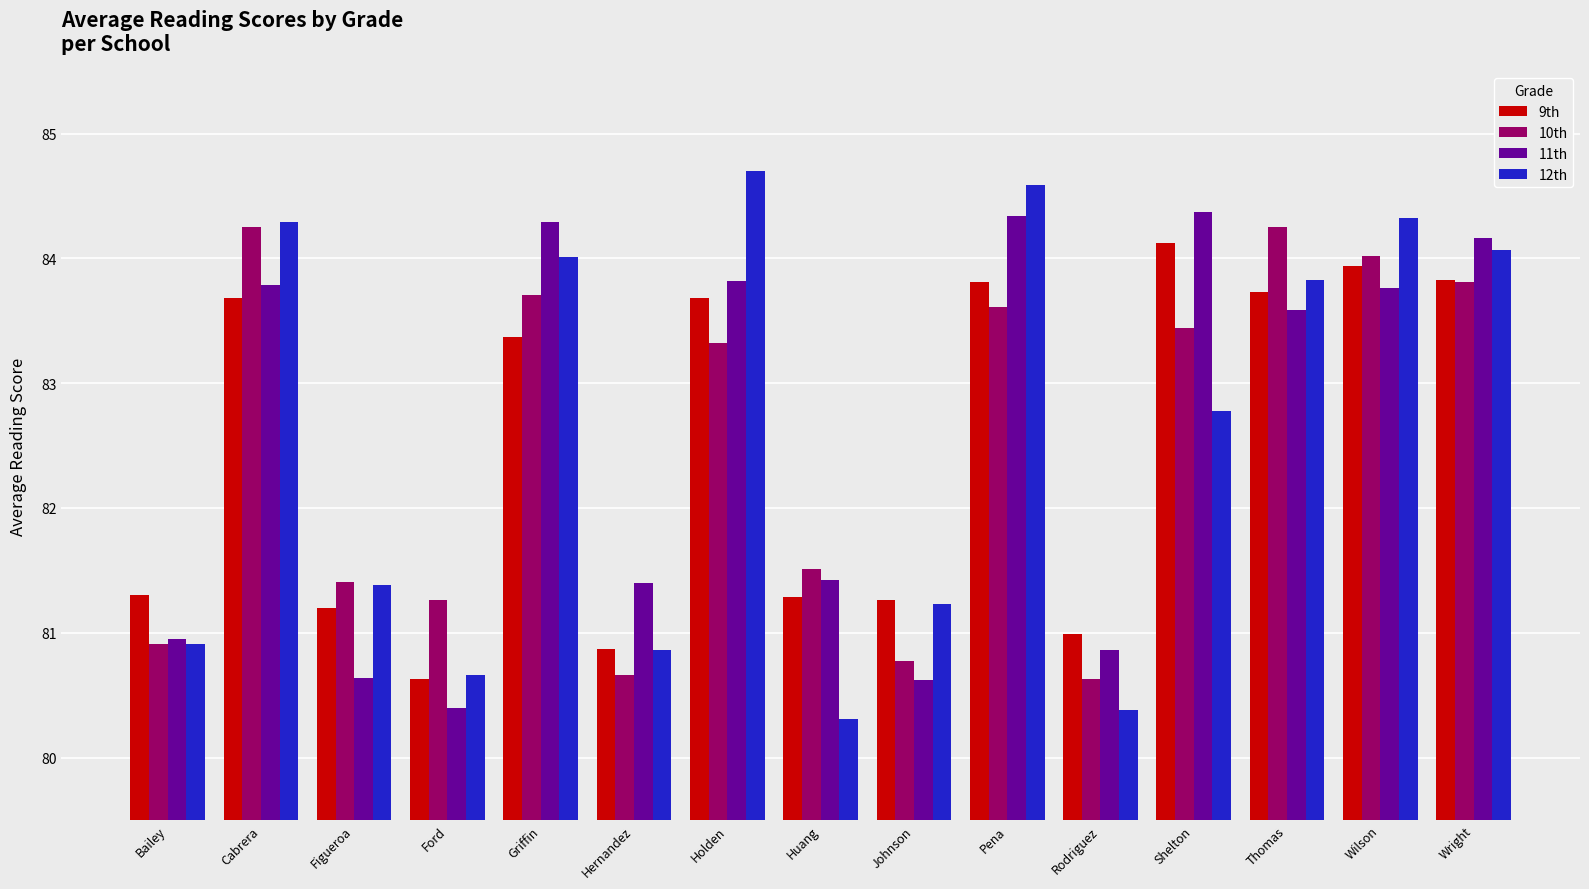

Does the chart contain any negative values?

No